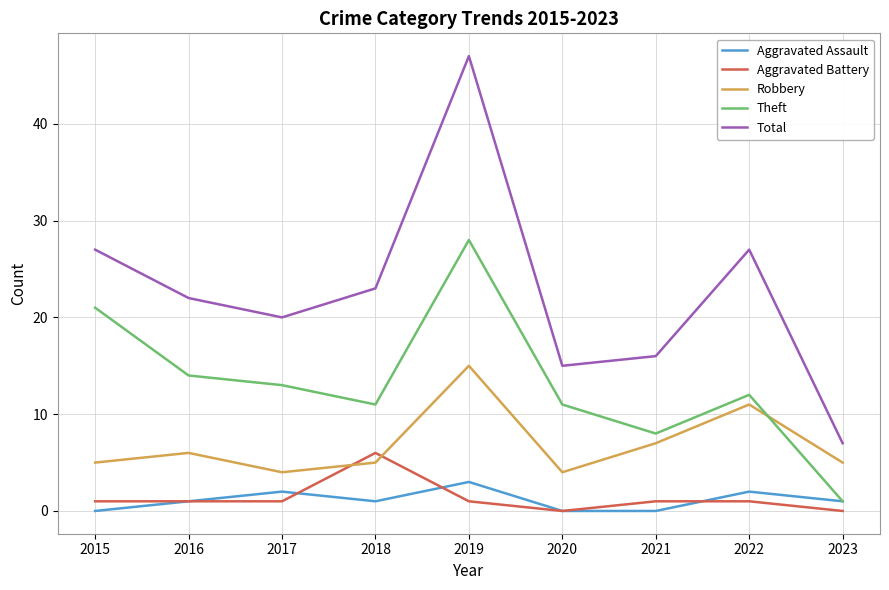

Rank the series by their maximum value, from lowest to highest.

Aggravated Assault, Aggravated Battery, Robbery, Theft, Total